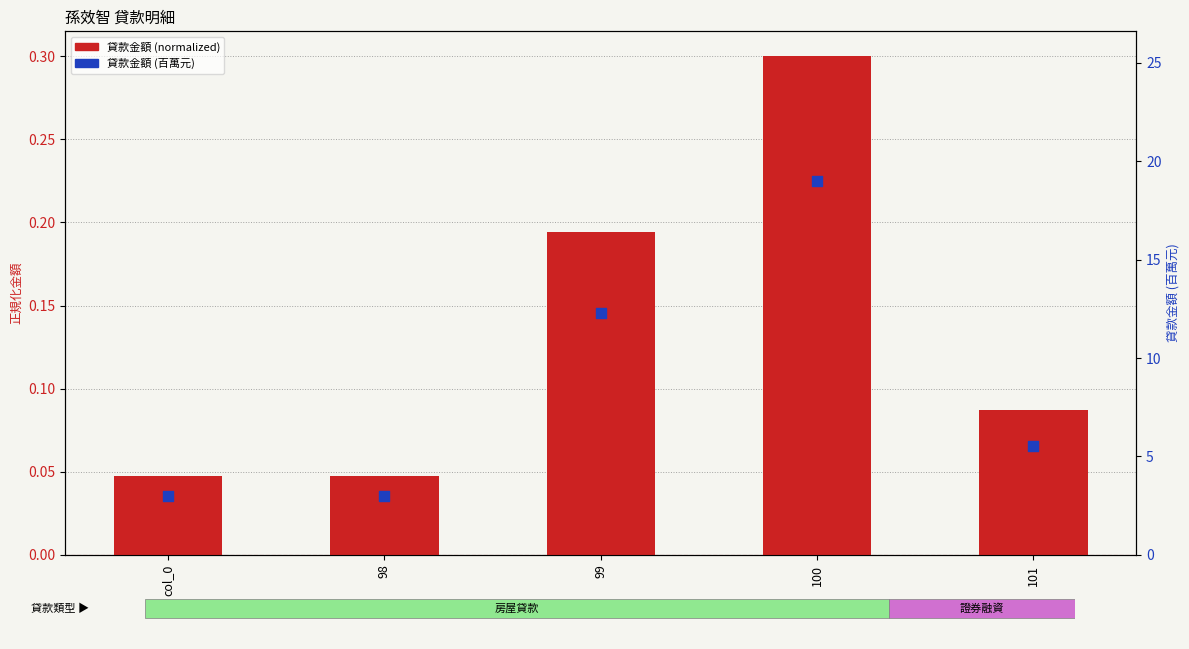

At which category is the sum across all series the highest?

100